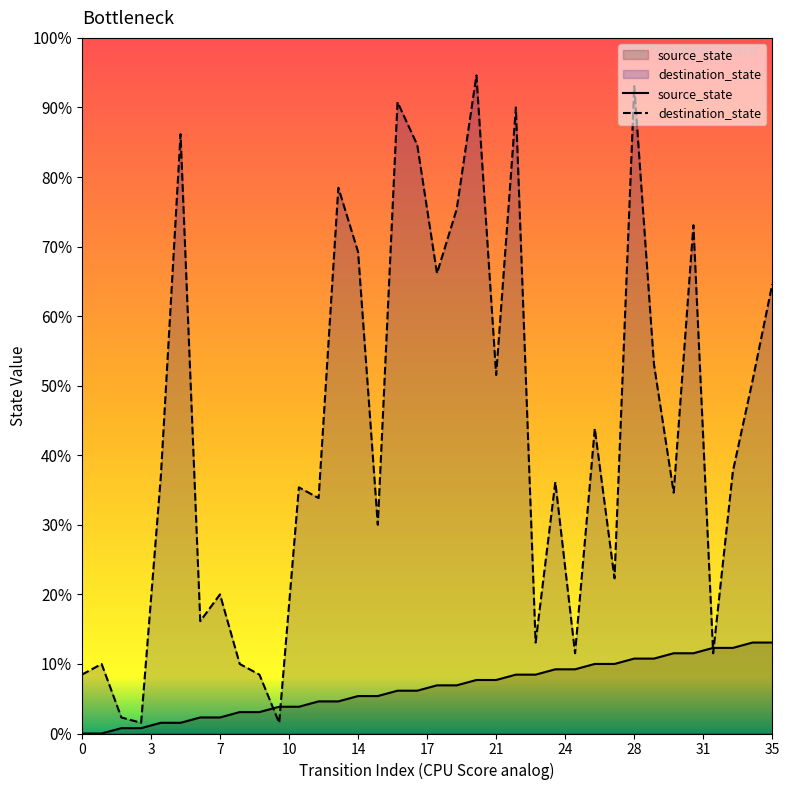

List the series in order of their overall mean, highest first.

destination_state, source_state